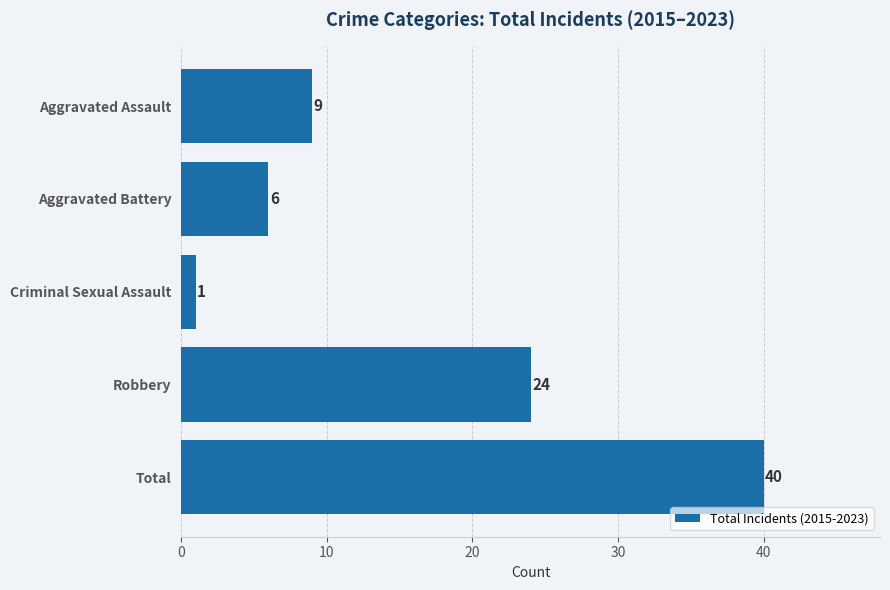

List the labels in order of value, largest first.

Total, Robbery, Aggravated Assault, Aggravated Battery, Criminal Sexual Assault